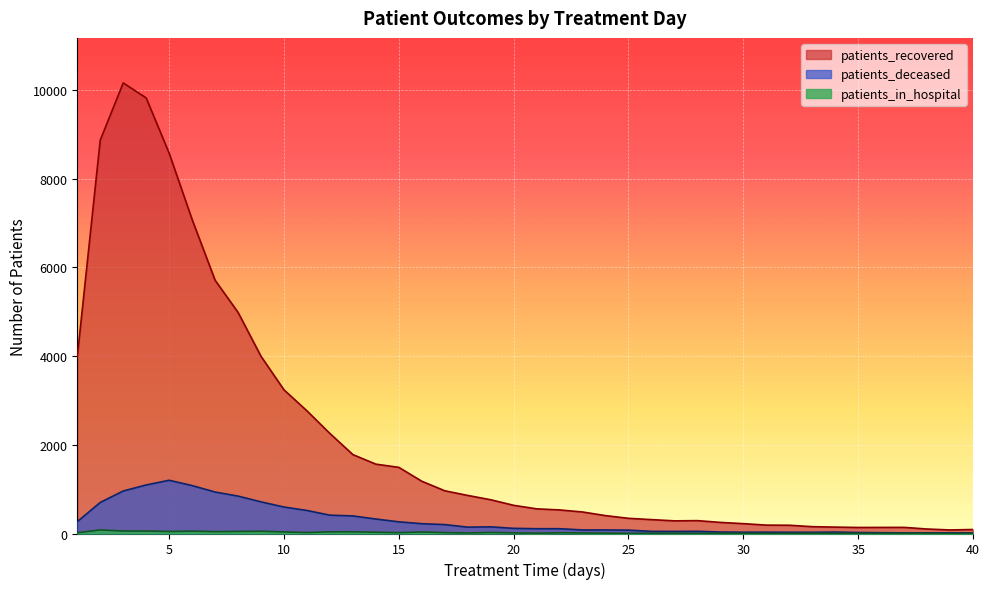

Is it true that patients_in_hospital equals 74 at 7?

False